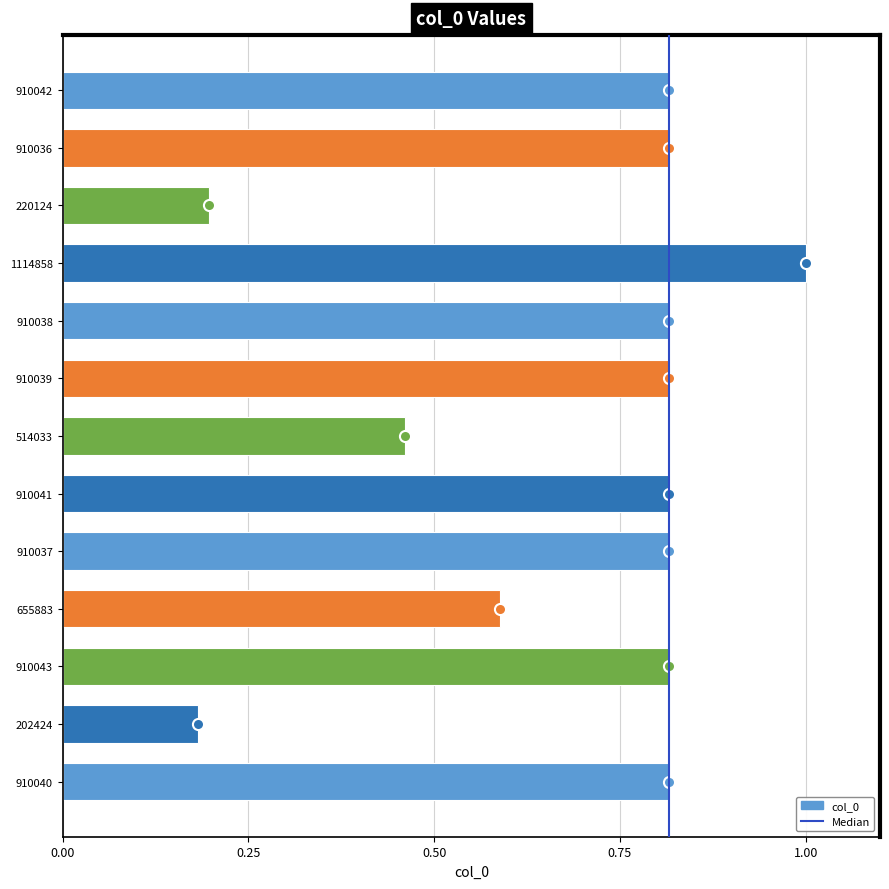

What is the change in value from 655883 to 910037?

+0.2